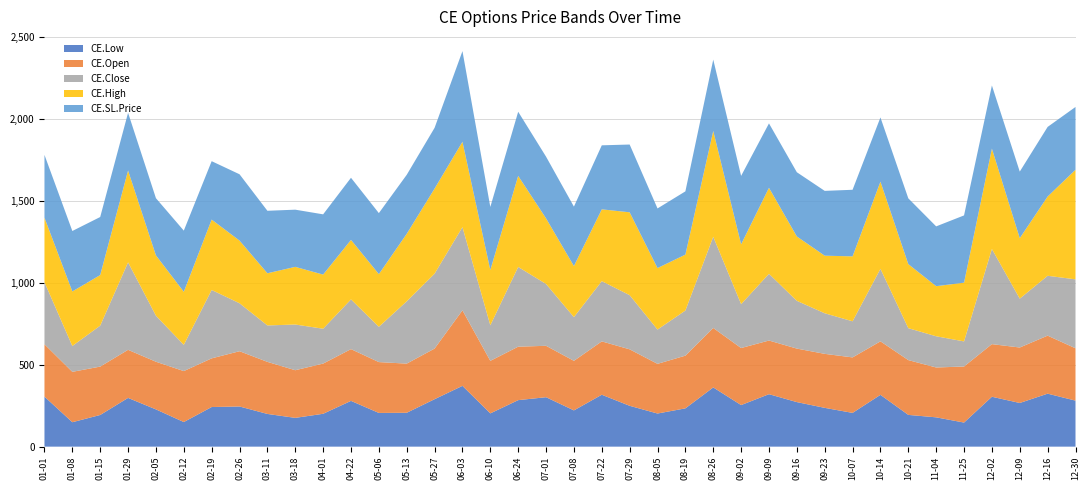

Reading left to right, transcribe all the data shown in this chart.

CE.Low: 2024-01-01=304.9	2024-01-08=149.0	2024-01-15=193.1	2024-01-29=297.1	2024-02-05=227.2	2024-02-12=150.0	2024-02-19=241.6	2024-02-26=244.8	2024-03-11=199.4	2024-03-18=175.4	2024-04-01=200.3	2024-04-22=279.0	2024-05-06=205.6	2024-05-13=206.5	2024-05-27=289.4	2024-06-03=370.6	2024-06-10=202.8	2024-06-24=283.6	2024-07-01=301.4	2024-07-08=221.1	2024-07-22=316.5	2024-07-29=249.0	2024-08-05=201.9	2024-08-19=233.4	2024-08-26=361.1	2024-09-02=253.4	2024-09-09=319.9	2024-09-16=271.6	2024-09-23=236.5	2024-10-07=205.8	2024-10-14=315.9	2024-10-21=193.6	2024-11-04=178.7	2024-11-25=146.8	2024-12-02=304.1	2024-12-09=266.2	2024-12-16=323.1	2024-12-30=280.6
CE.Open: 2024-01-01=319.2	2024-01-08=307.1	2024-01-15=294.9	2024-01-29=293.2	2024-02-05=290.5	2024-02-12=310.6	2024-02-19=296.7	2024-02-26=336.9	2024-03-11=317.4	2024-03-18=290.4	2024-04-01=306.1	2024-04-22=315.6	2024-05-06=309.9	2024-05-13=299.7	2024-05-27=308.6	2024-06-03=460.4	2024-06-10=320.2	2024-06-24=325.8	2024-07-01=313.4	2024-07-08=302.1	2024-07-22=325.2	2024-07-29=344.3	2024-08-05=302.9	2024-08-19=321.2	2024-08-26=362.4	2024-09-02=347.7	2024-09-09=327.1	2024-09-16=326.2	2024-09-23=329.2	2024-10-07=338.2	2024-10-14=326.1	2024-10-21=334.1	2024-11-04=303.9	2024-11-25=341.6	2024-12-02=320.8	2024-12-09=338.1	2024-12-16=353.6	2024-12-30=319.0
CE.Close: 2024-01-01=378.2	2024-01-08=157.5	2024-01-15=249.7	2024-01-29=533.2	2024-02-05=280.7	2024-02-12=159.8	2024-02-19=416.9	2024-02-26=292.4	2024-03-11=222.1	2024-03-18=278.6	2024-04-01=212.5	2024-04-22=303.2	2024-05-06=215.1	2024-05-13=379.8	2024-05-27=456.6	2024-06-03=507.1	2024-06-10=217.1	2024-06-24=486.1	2024-07-01=376.9	2024-07-08=266.4	2024-07-22=367.3	2024-07-29=330.1	2024-08-05=209.1	2024-08-19=275.1	2024-08-26=556.0	2024-09-02=267.6	2024-09-09=406.6	2024-09-16=291.1	2024-09-23=247.4	2024-10-07=220.2	2024-10-14=442.1	2024-10-21=194.7	2024-11-04=190.3	2024-11-25=153.2	2024-12-02=580.0	2024-12-09=297.8	2024-12-16=364.9	2024-12-30=420.2
CE.High: 2024-01-01=393.1	2024-01-08=332.6	2024-01-15=308.4	2024-01-29=559.8	2024-02-05=367.7	2024-02-12=323.6	2024-02-19=429.0	2024-02-26=382.1	2024-03-11=318.1	2024-03-18=351.6	2024-04-01=330.0	2024-04-22=362.7	2024-05-06=321.2	2024-05-13=411.5	2024-05-27=518.9	2024-06-03=520.5	2024-06-10=336.9	2024-06-24=555.0	2024-07-01=400.0	2024-07-08=311.2	2024-07-22=437.6	2024-07-29=505.1	2024-08-05=374.9	2024-08-19=340.9	2024-08-26=644.9	2024-09-02=364.6	2024-09-09=524.4	2024-09-16=392.5	2024-09-23=351.0	2024-10-07=395.8	2024-10-14=531.3	2024-10-21=390.6	2024-11-04=305.4	2024-11-25=358.0	2024-12-02=611.9	2024-12-09=368.6	2024-12-16=483.1	2024-12-30=668.0
CE.SL.Price: 2024-01-01=383.0	2024-01-08=368.5	2024-01-15=353.9	2024-01-29=351.8	2024-02-05=348.6	2024-02-12=372.8	2024-02-19=356.0	2024-02-26=404.3	2024-03-11=380.9	2024-03-18=348.5	2024-04-01=367.3	2024-04-22=378.7	2024-05-06=371.9	2024-05-13=359.6	2024-05-27=370.3	2024-06-03=552.5	2024-06-10=384.2	2024-06-24=391.0	2024-07-01=376.0	2024-07-08=362.5	2024-07-22=390.2	2024-07-29=413.2	2024-08-05=363.4	2024-08-19=385.5	2024-08-26=434.9	2024-09-02=417.2	2024-09-09=392.5	2024-09-16=391.4	2024-09-23=395.0	2024-10-07=405.9	2024-10-14=391.4	2024-10-21=400.9	2024-11-04=364.6	2024-11-25=410.0	2024-12-02=385.0	2024-12-09=405.8	2024-12-16=424.4	2024-12-30=382.8